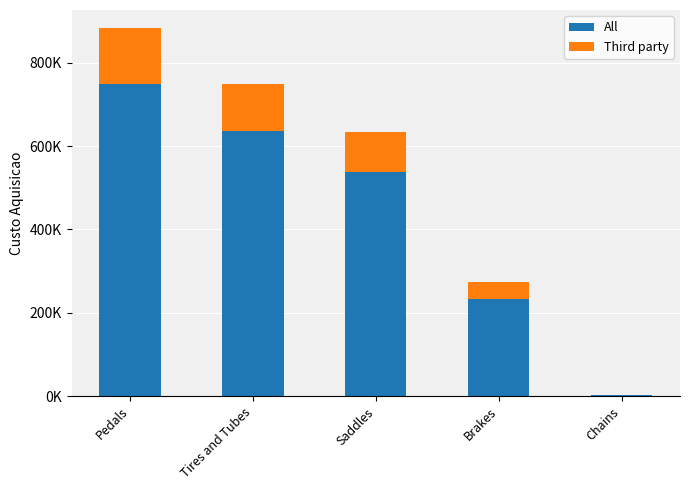

What is the label of the 1st bar from the left?

Pedals